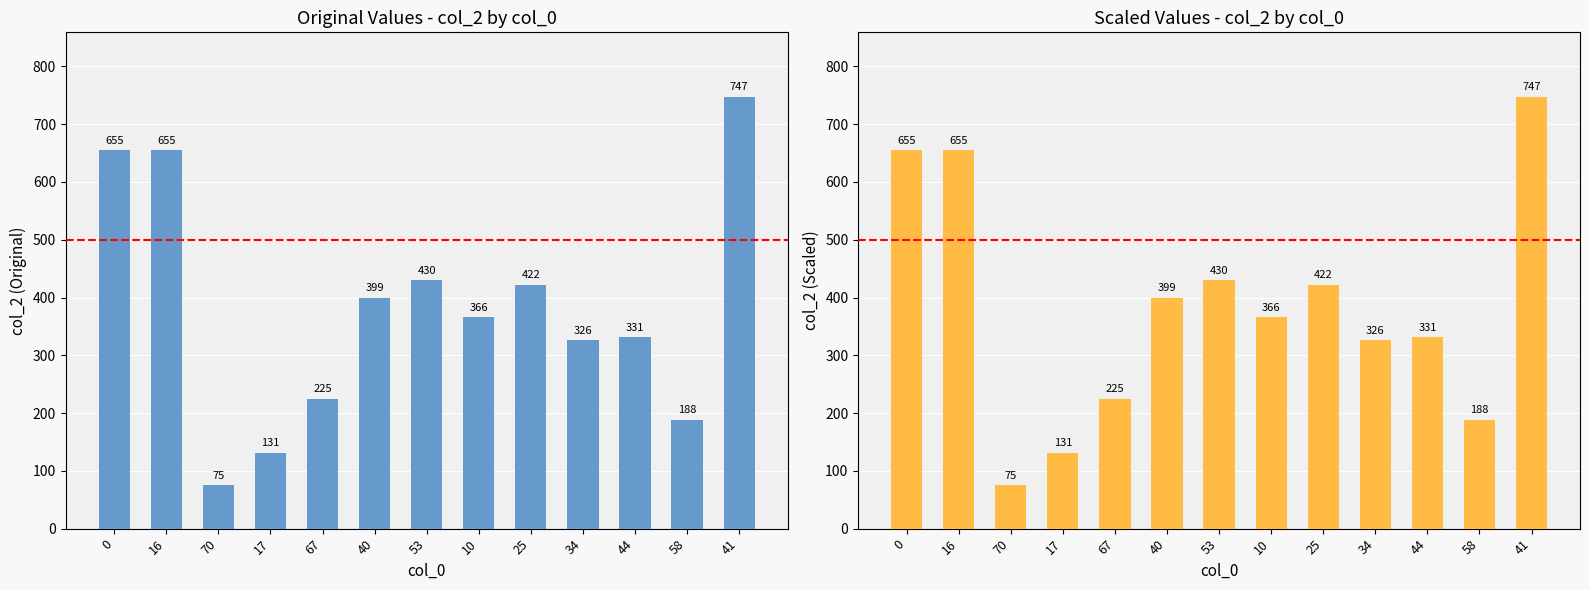

The col_2 (Original) series shows 430 at 53. True or false?

True